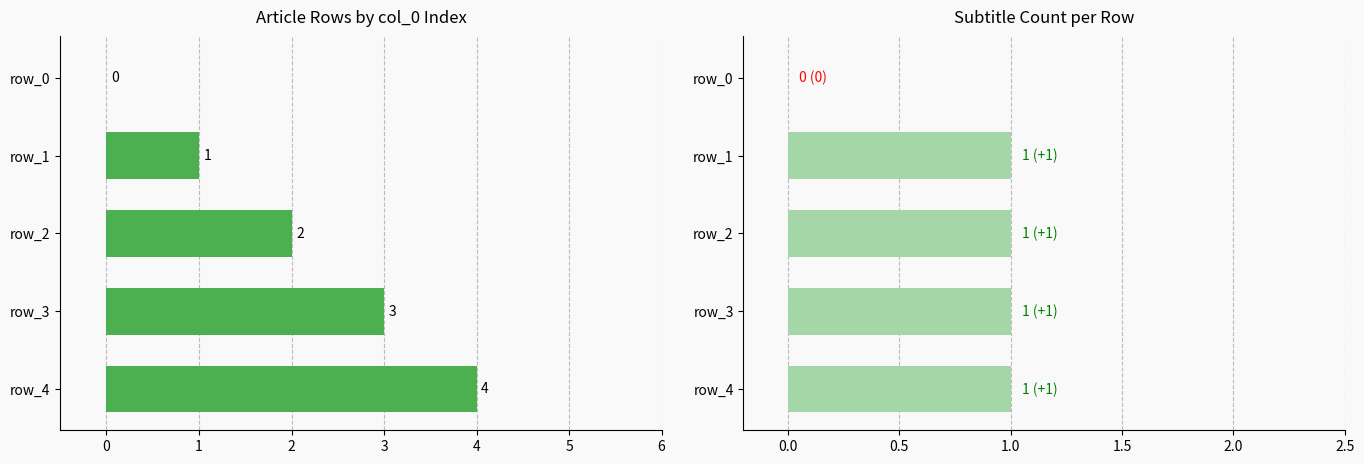

The value of subtitle_count at 2 is 1. True or false?

True